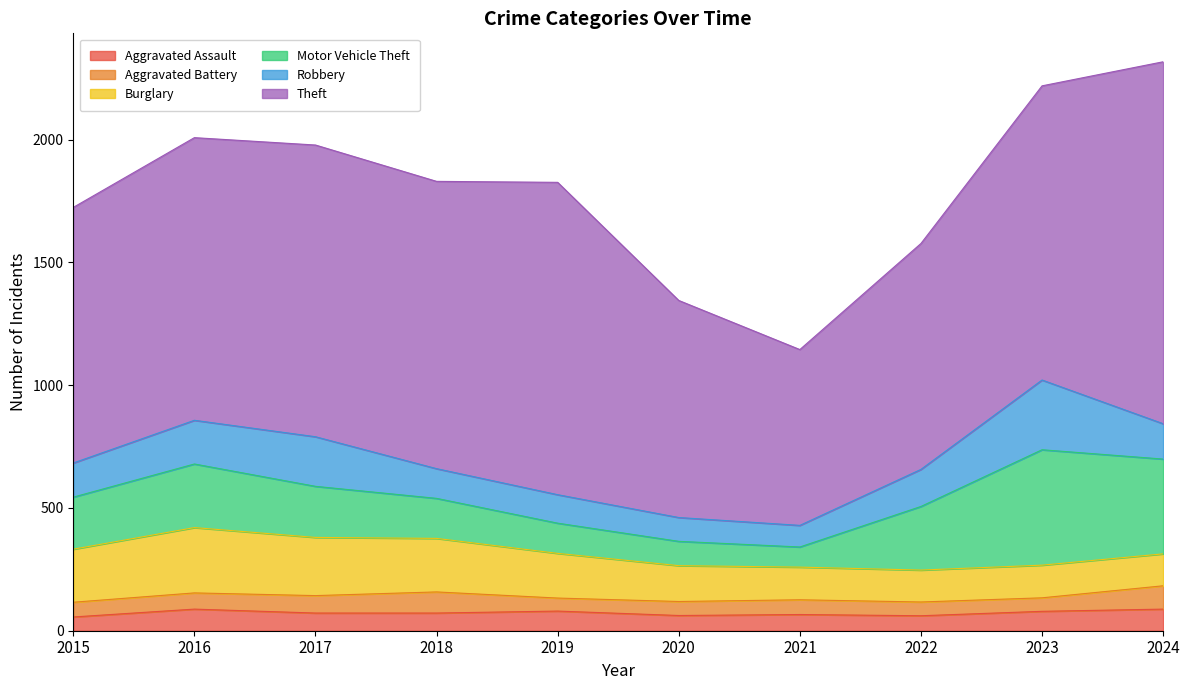

Which category has the lowest value across all series?

2019